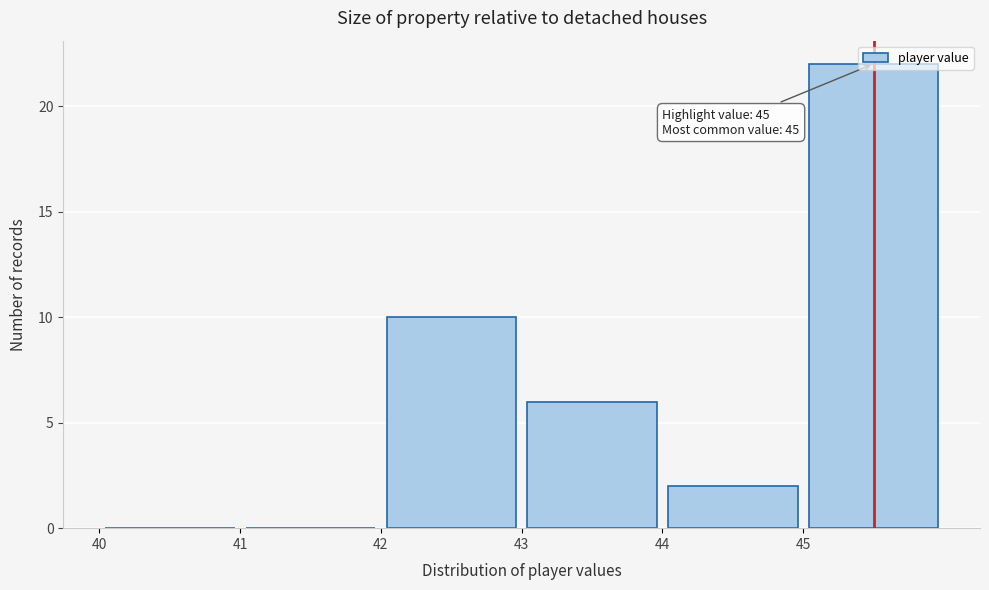

Which range on the x-axis has the tallest bar?

45 to 46